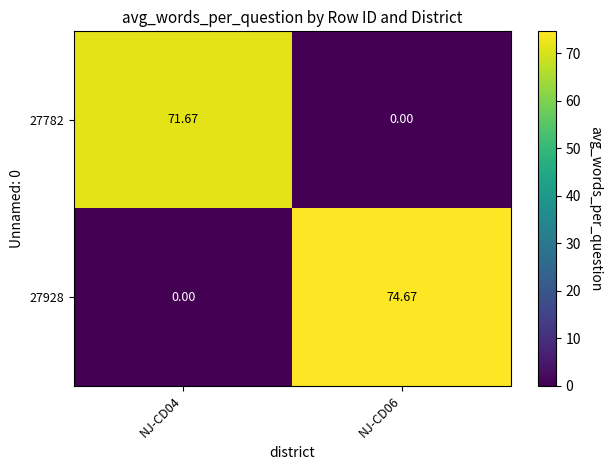

How many data points in 27928 are less than 74?

1